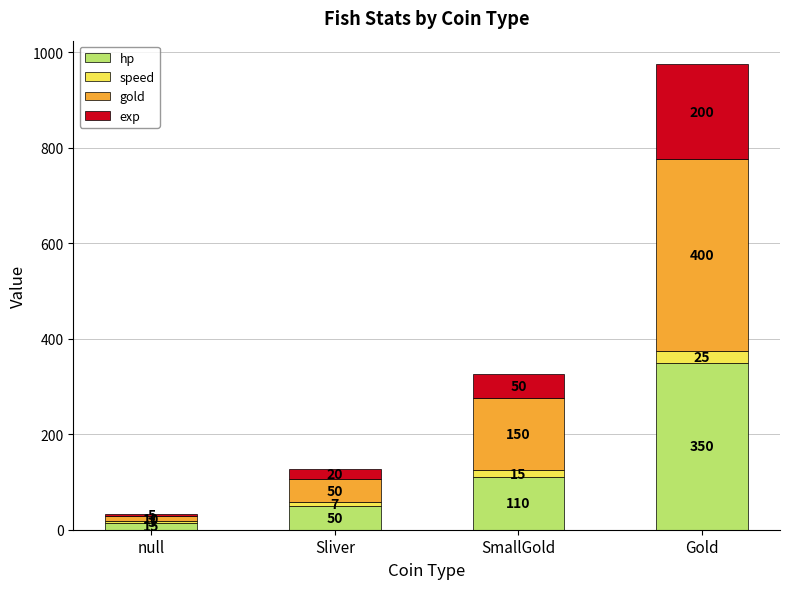

True or false: hp has a value of 12 at Sliver.

False